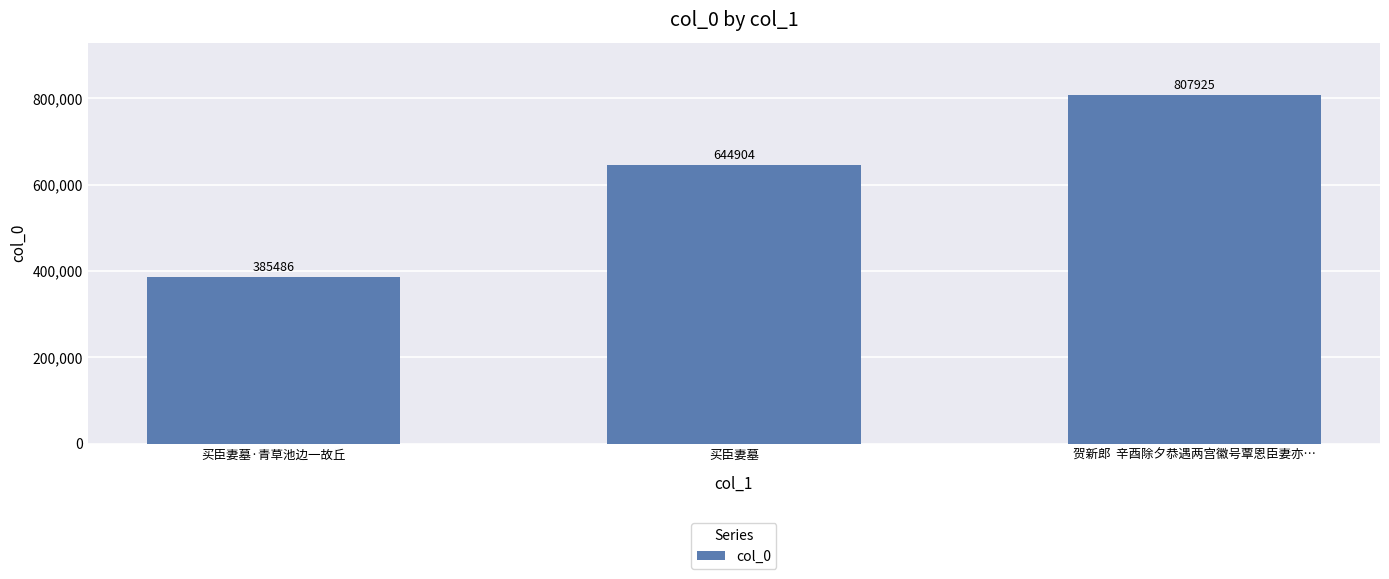

What is the maximum value shown in the chart?

807925